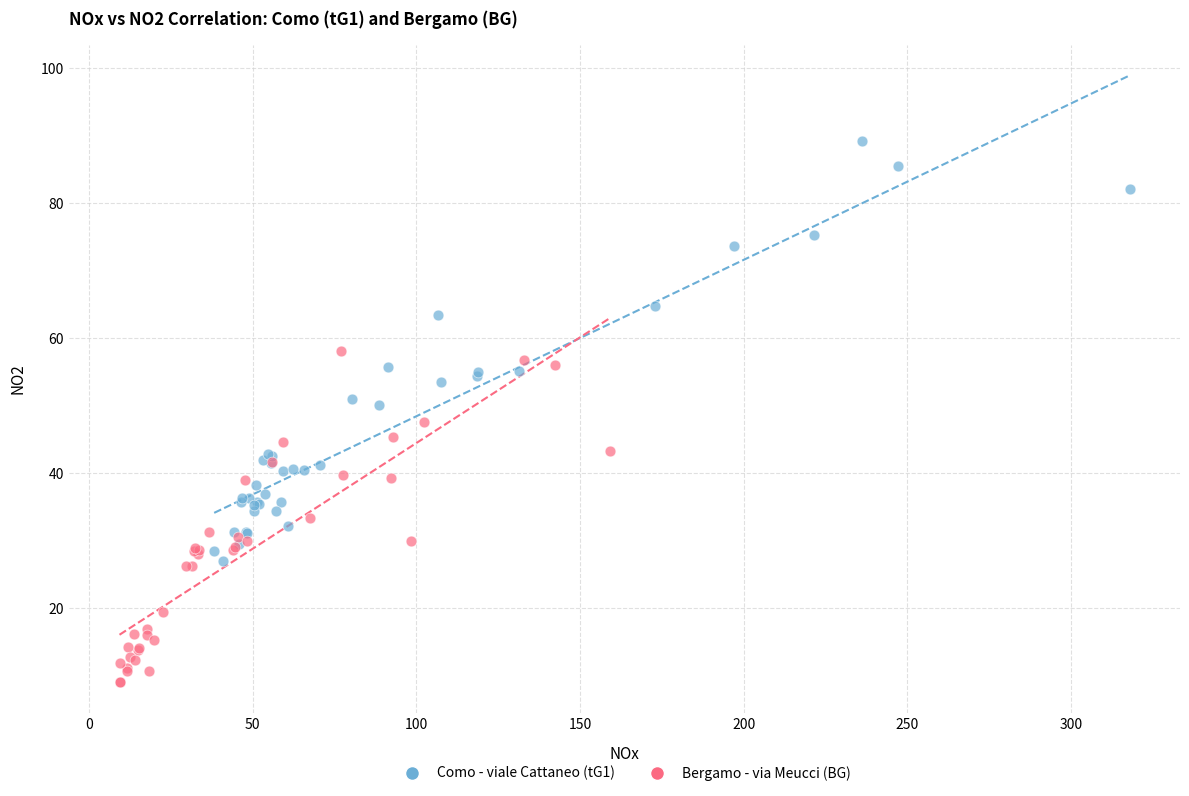

Which series has the largest Y range (max minus min)?

Como - viale Cattaneo (tG1)